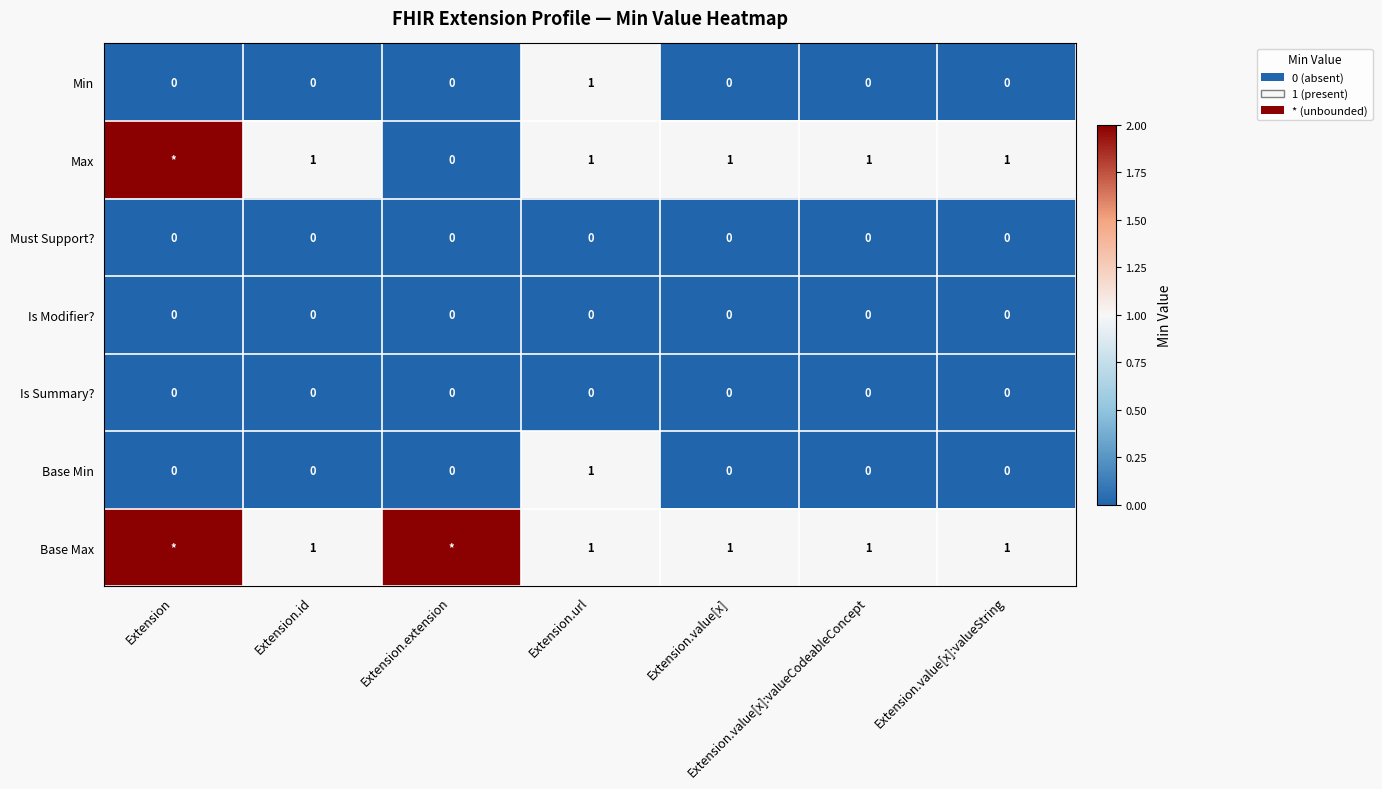

Count the Base Min values in the range 0 to 1.

7